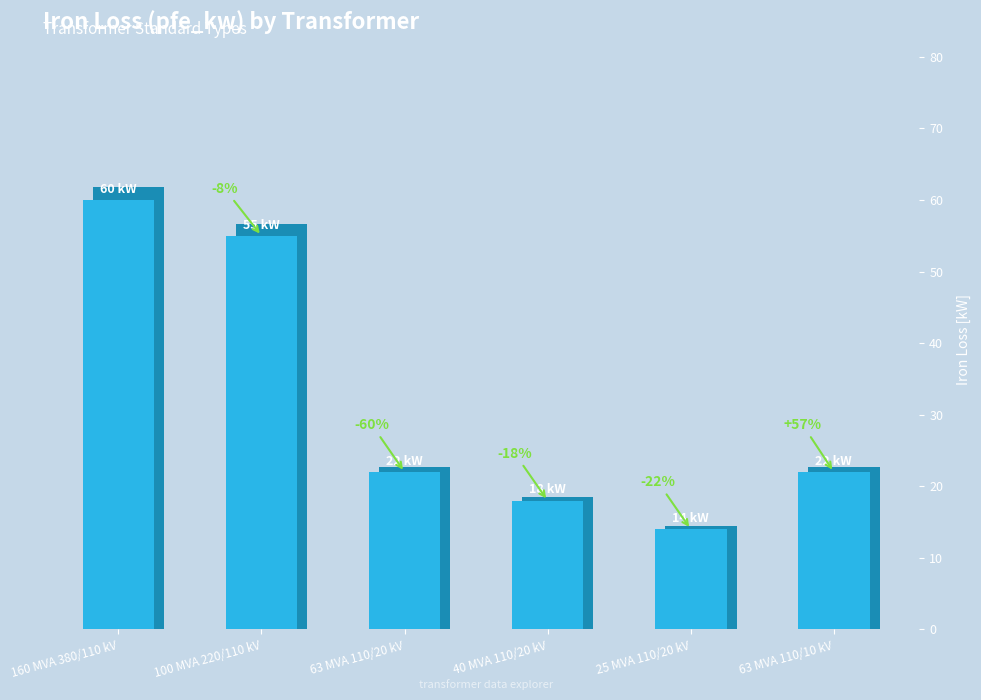

What is the label of the 4th bar from the left?

40 MVA 110/20 kV